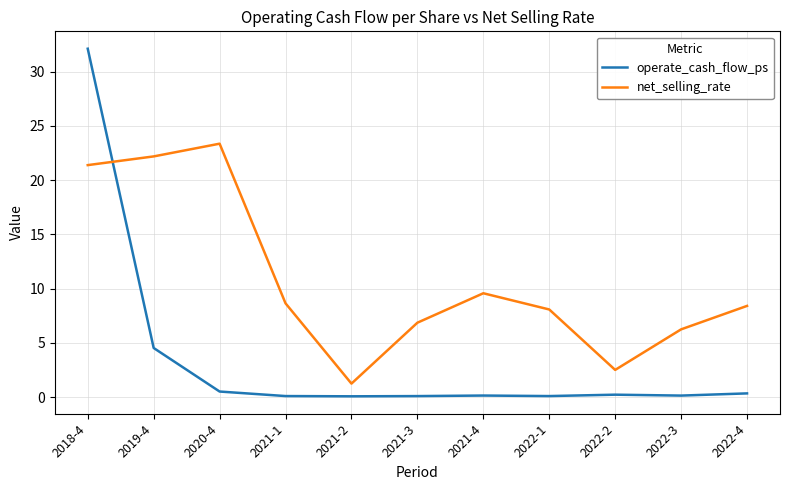

True or false: operate_cash_flow_ps has a value of 0.1 at 2021-3.

True